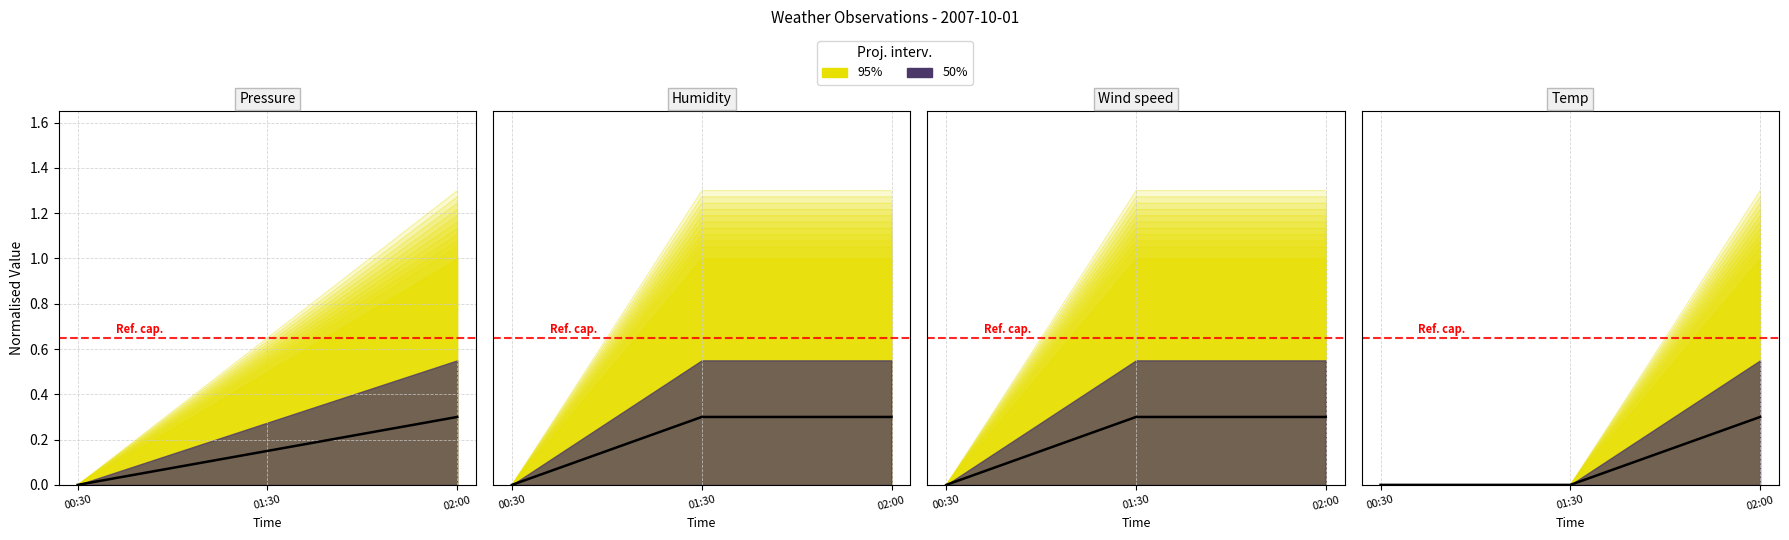

What is the change in value from 00:30 to 01:30?

+0.1